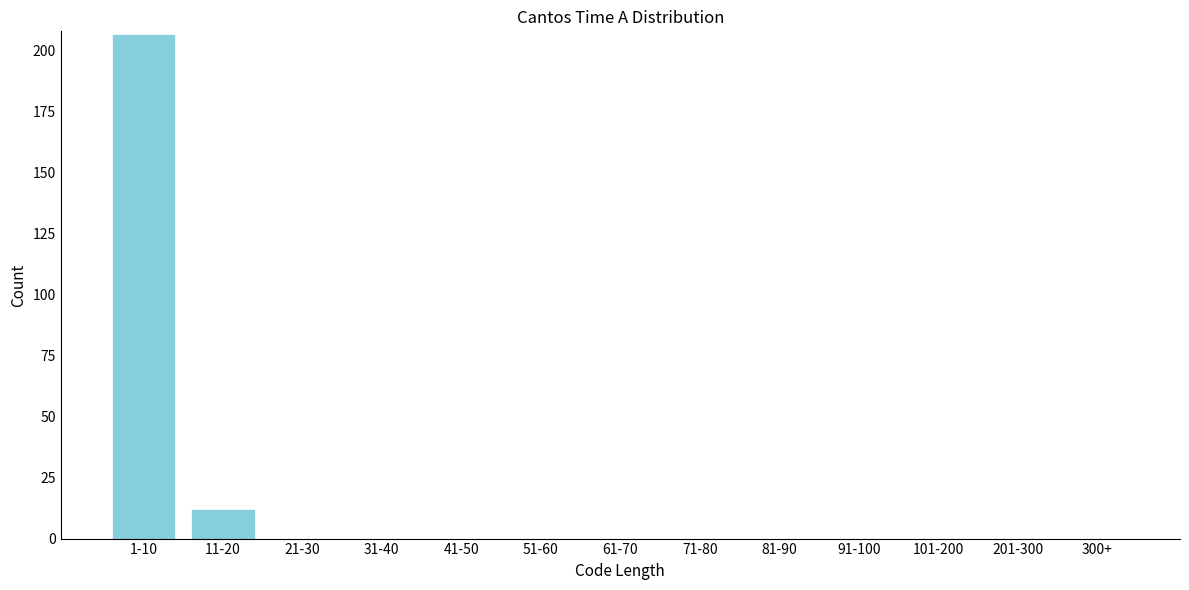

Reading left to right, list all the values displayed in this chart.

1-10=207	11-20=12	21-30=0	31-40=0	41-50=0	51-60=0	61-70=0	71-80=0	81-90=0	91-100=0	101-200=0	201-300=0	300+=0